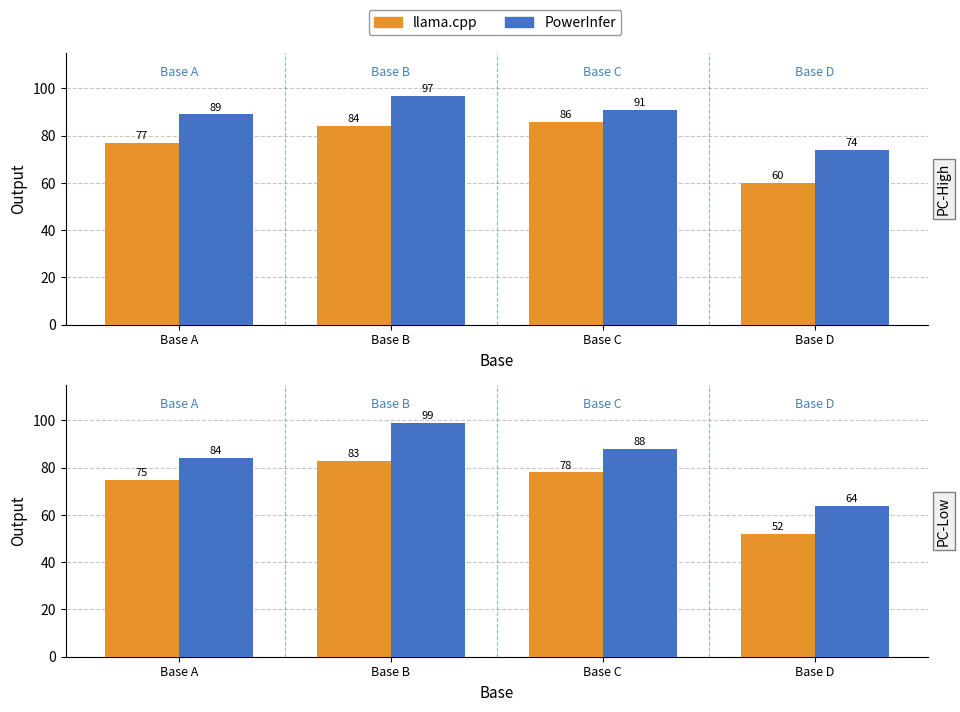

Which series has the largest total across all categories?

PowerInfer